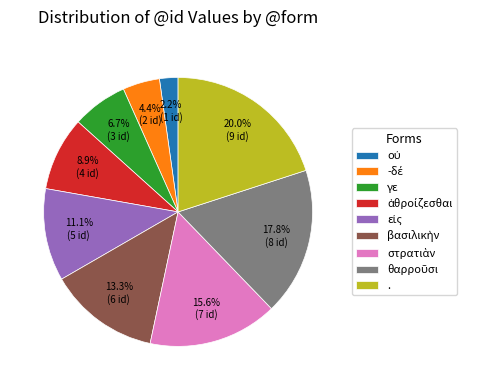

Does any single category account for the majority?

No